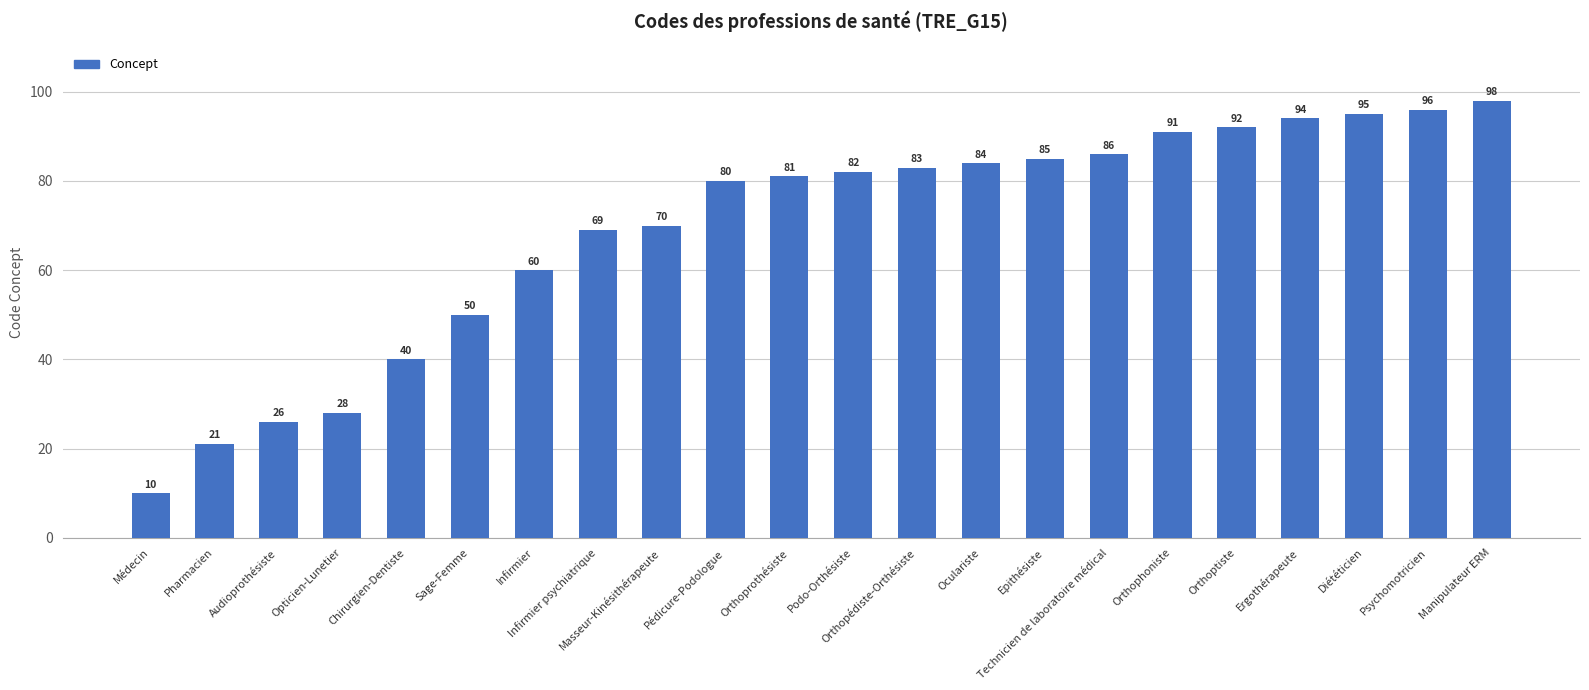

List the labels in order of value, smallest first.

Médecin, Pharmacien, Audioprothésiste, Opticien-Lunetier, Chirurgien-Dentiste, Sage-Femme, Infirmier, Infirmier psychiatrique, Masseur-Kinésithérapeute, Pédicure-Podologue, Orthoprothésiste, Podo-Orthésiste, Orthopédiste-Orthésiste, Oculariste, Epithésiste, Technicien de laboratoire médical, Orthophoniste, Orthoptiste, Ergothérapeute, Diététicien, Psychomotricien, Manipulateur ERM